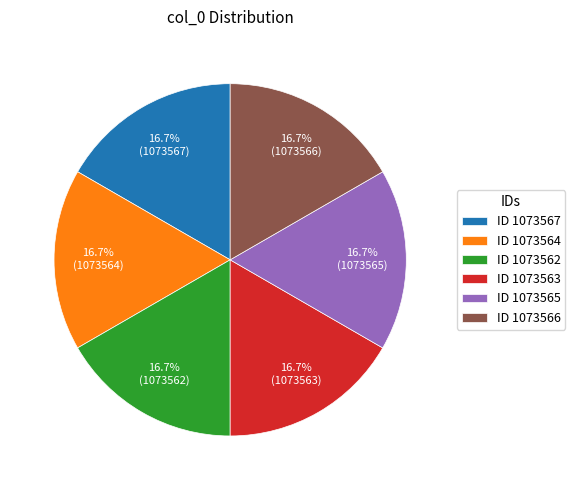

Is the sum of ID 1073565 and ID 1073564 greater than half?

No